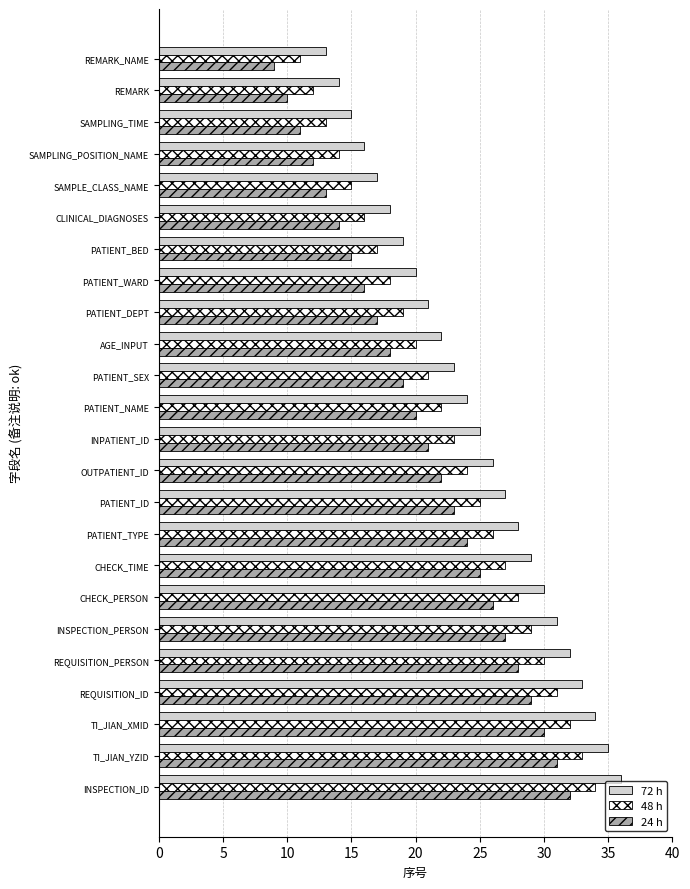

At which label does 24 h reach its minimum?

REMARK_NAME